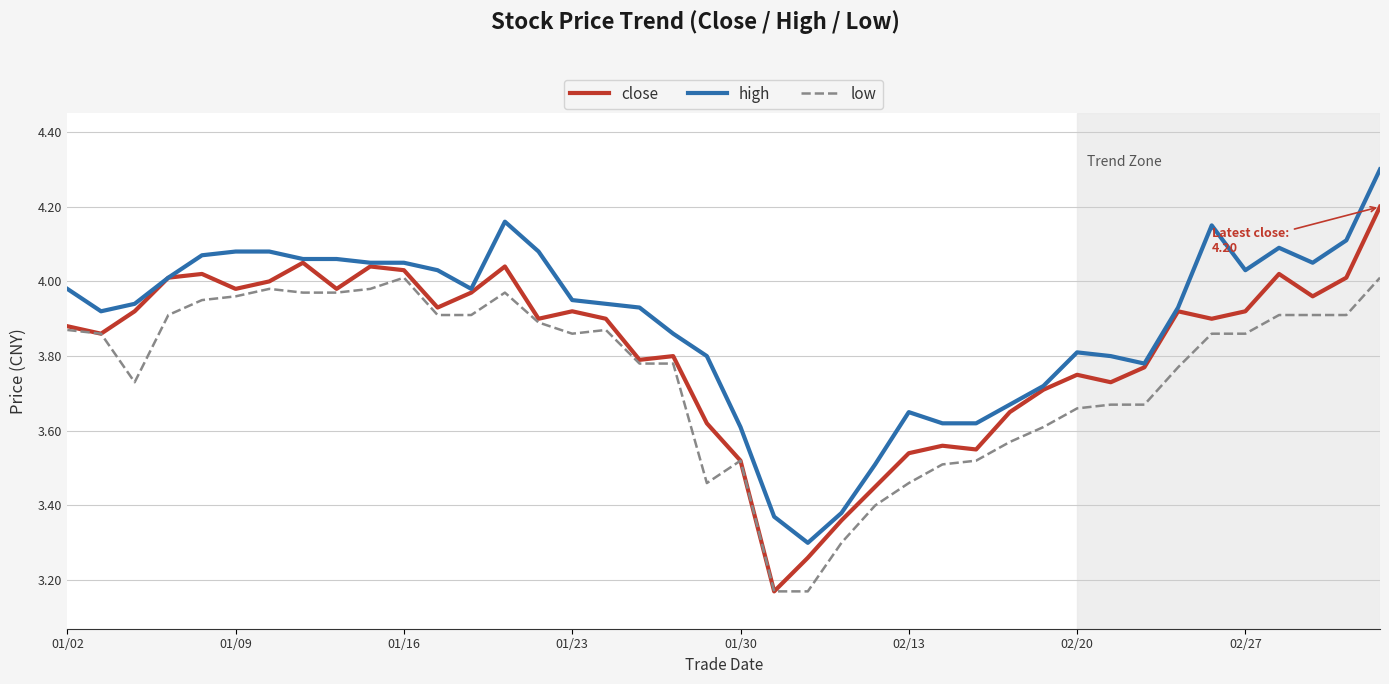

List the series in order of their overall mean, lowest first.

low, close, high